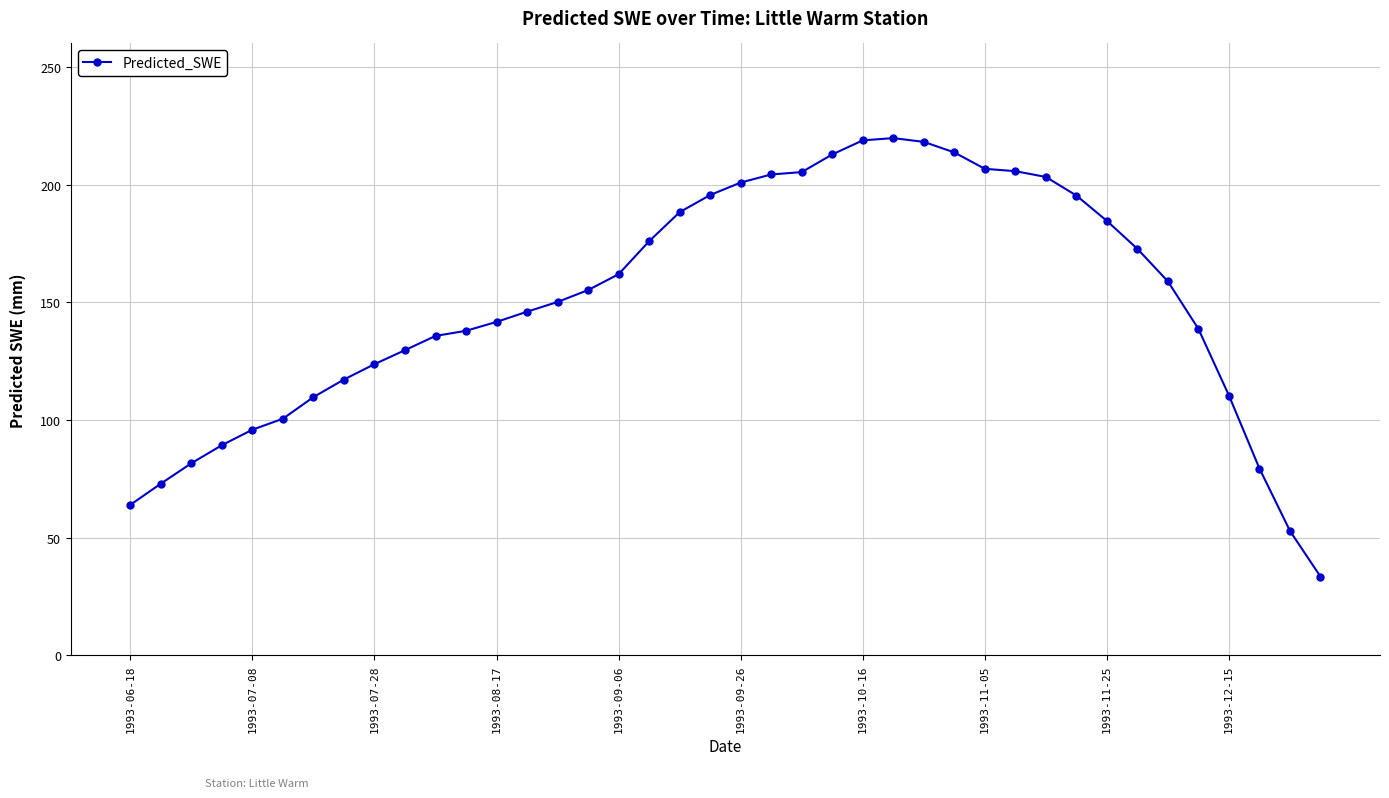

What is the value of the 8th point from the left?

117.2